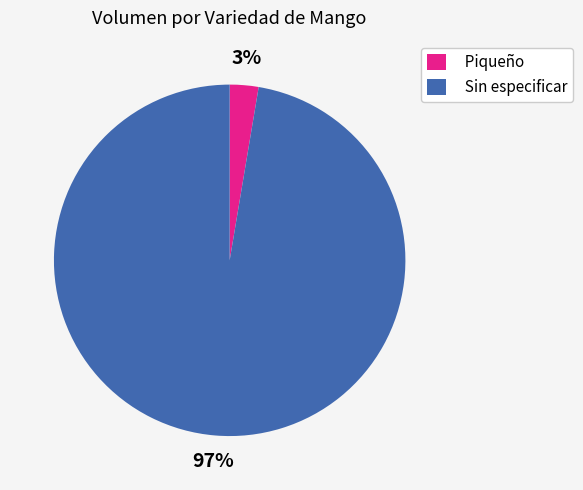

Which category accounts for the majority?

Sin especificar